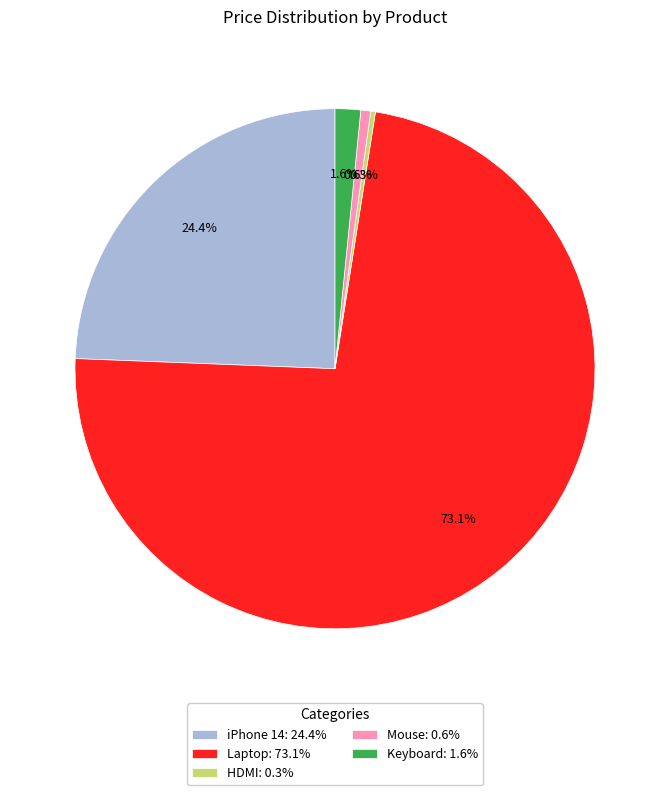

Which category has the biggest portion of the pie?

Laptop